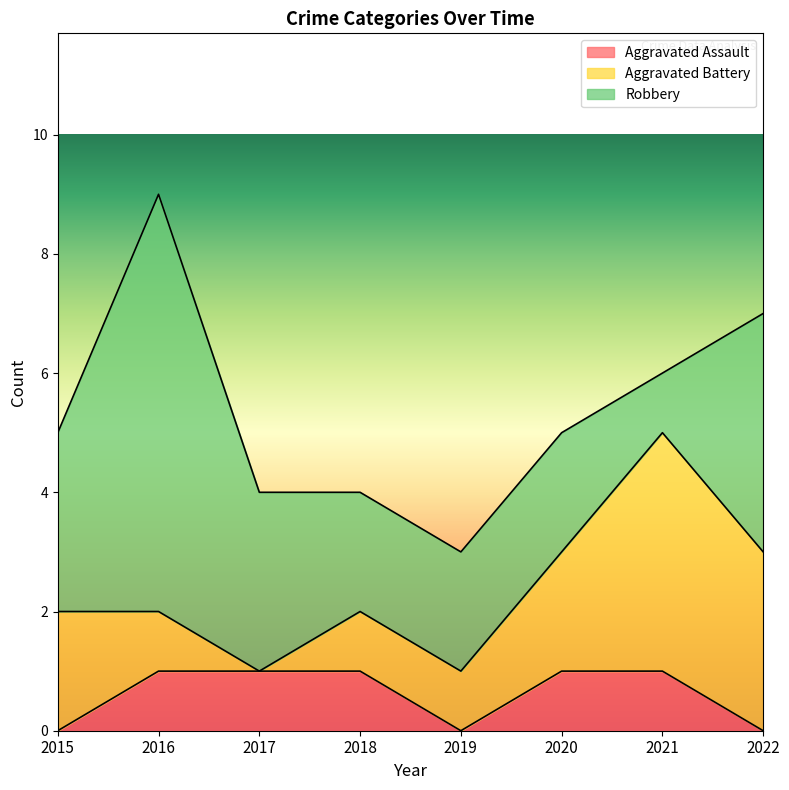

What is the value of the Aggravated Battery point at the 1st from the left?

2